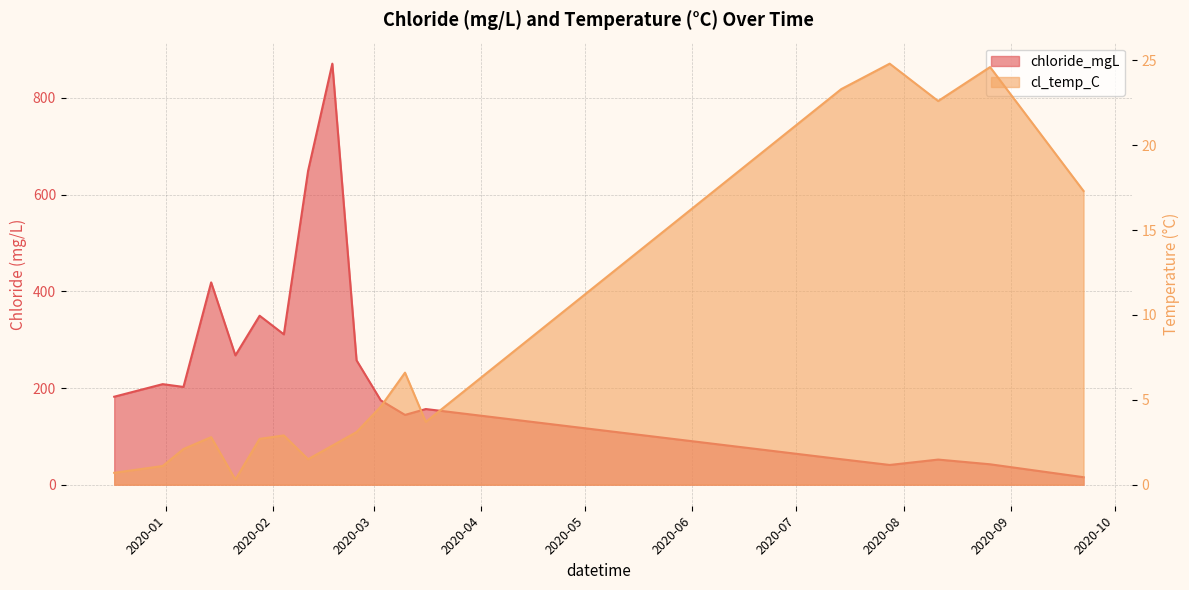

What is the value of the chloride_mgL point at the 6th from the left?

349.6